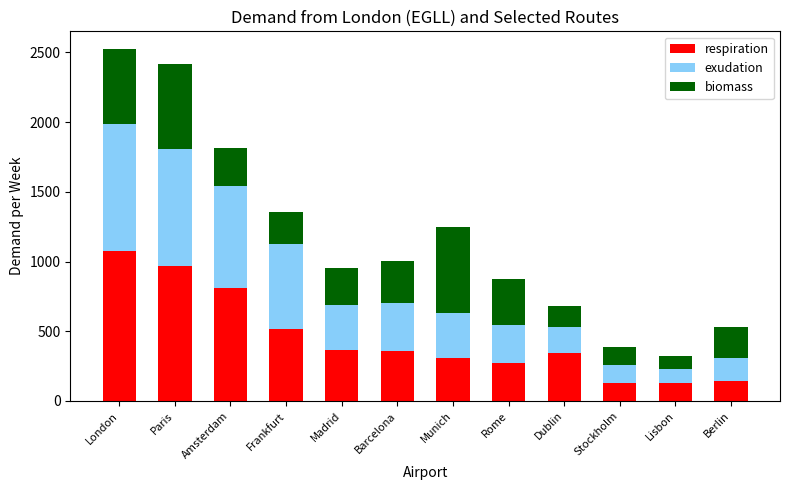

At which label does respiration reach its peak?

London